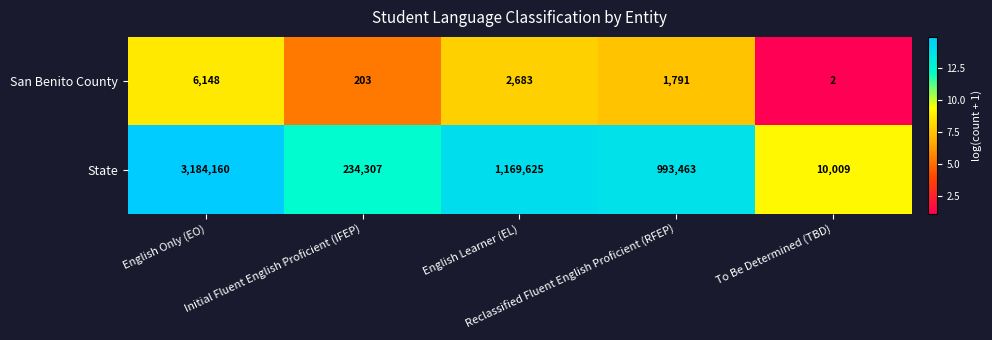

What is the average value of the San Benito County series?

2165